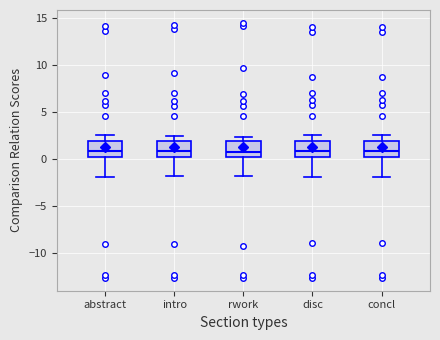

Reading left to right, transcribe this box plot: for each box, give where its median line is, the range the box spans, and where its two whiskers end, as read against the y-axis. The values are not printed on the chart, so give them approximately, as read against the axis.

abstract: median 1.0, box 0.0 to 2.0, whiskers -2.0 to 2.5
intro: median 1.0, box 0.0 to 2.0, whiskers -2.0 to 2.5
rwork: median 1.0, box 0.0 to 2.0, whiskers -2.0 to 2.5
disc: median 1.0, box 0.0 to 2.0, whiskers -2.0 to 2.5
concl: median 1.0, box 0.0 to 2.0, whiskers -2.0 to 2.5